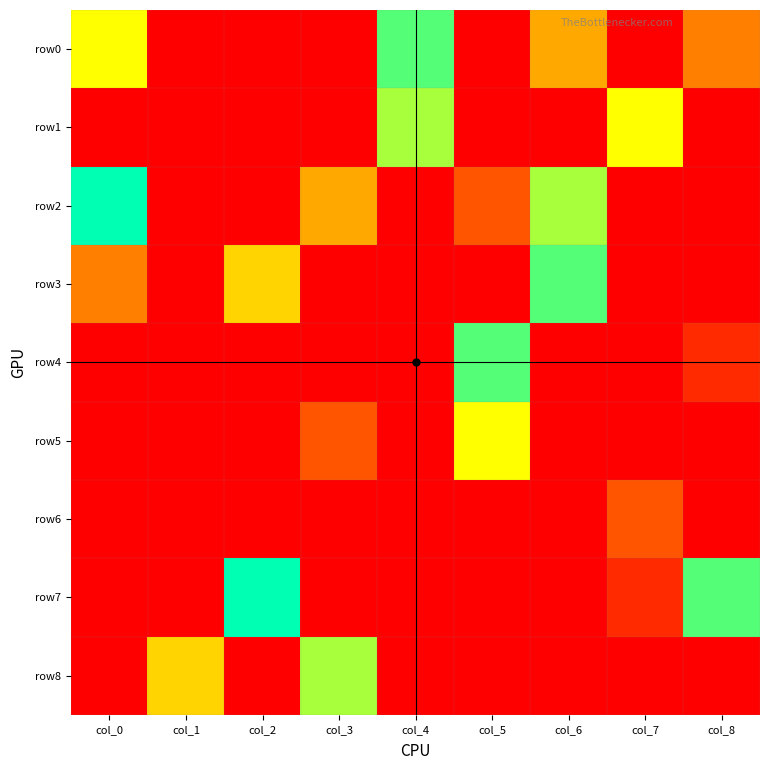

What is the spread (max minus min) of values at col_2?

9